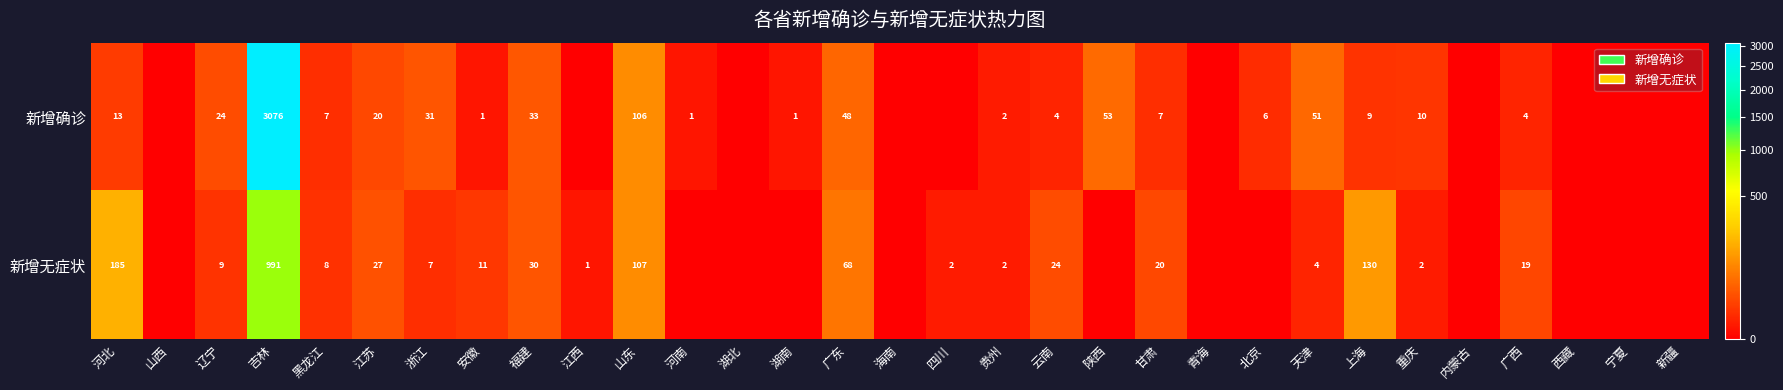

What is the difference between the 新增确诊 values at 陕西 and 湖南?

52